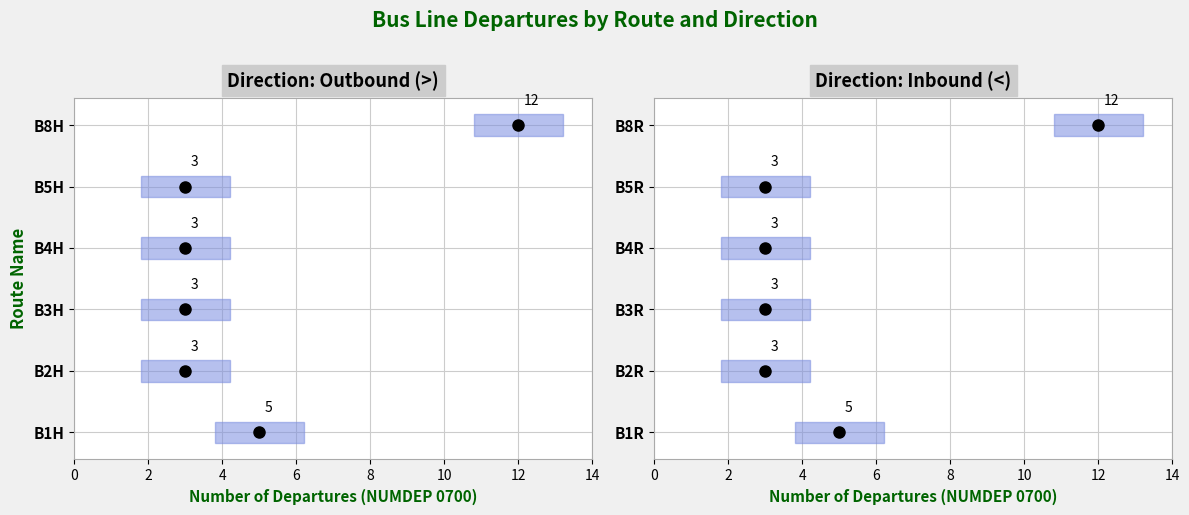

Is it true that NUMDEP(0700) equals 12 at B8R?

True